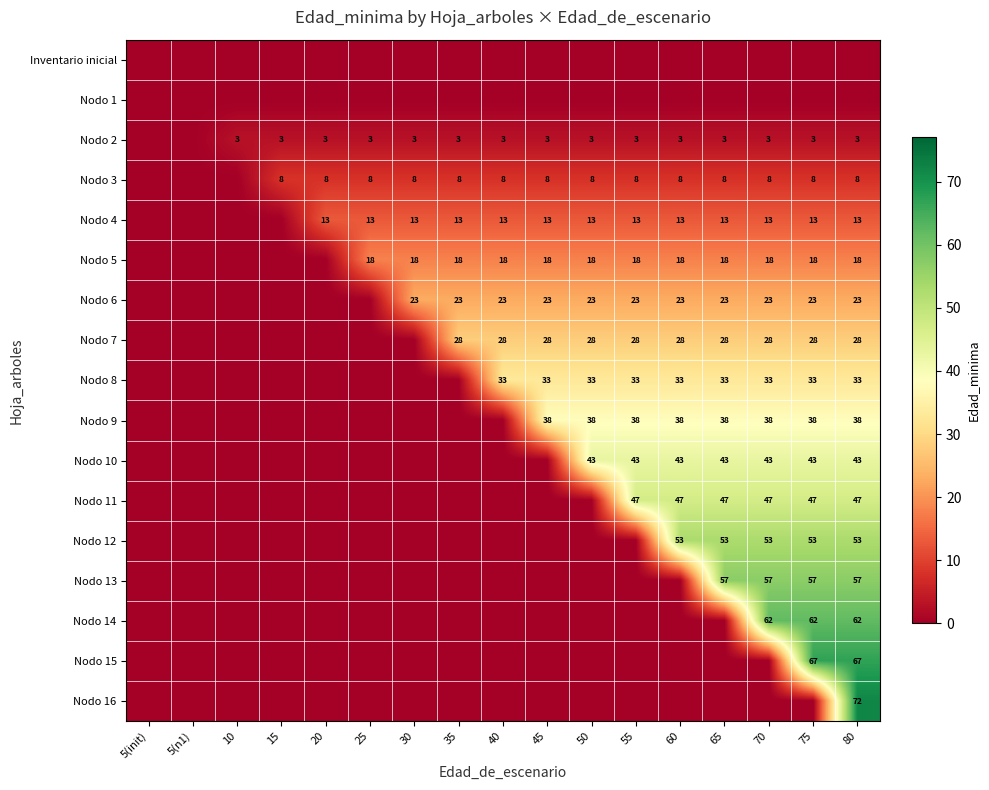

The value of Nodo 3 at 80 is 8. True or false?

True